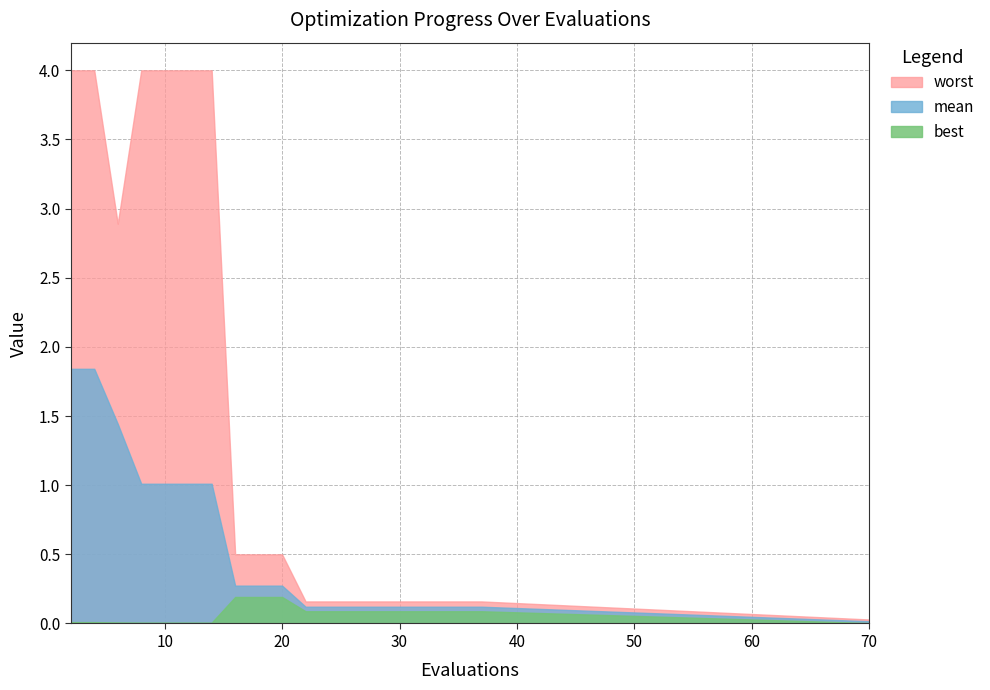

True or false: best and worst intersect in this chart.

False